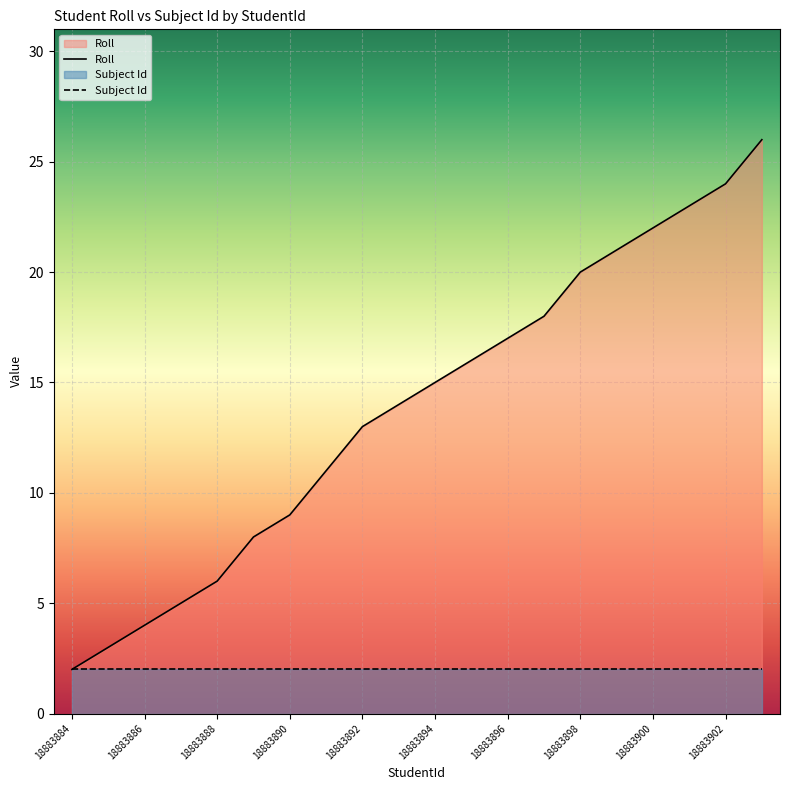

What is the total value across all series at 18883884?

4